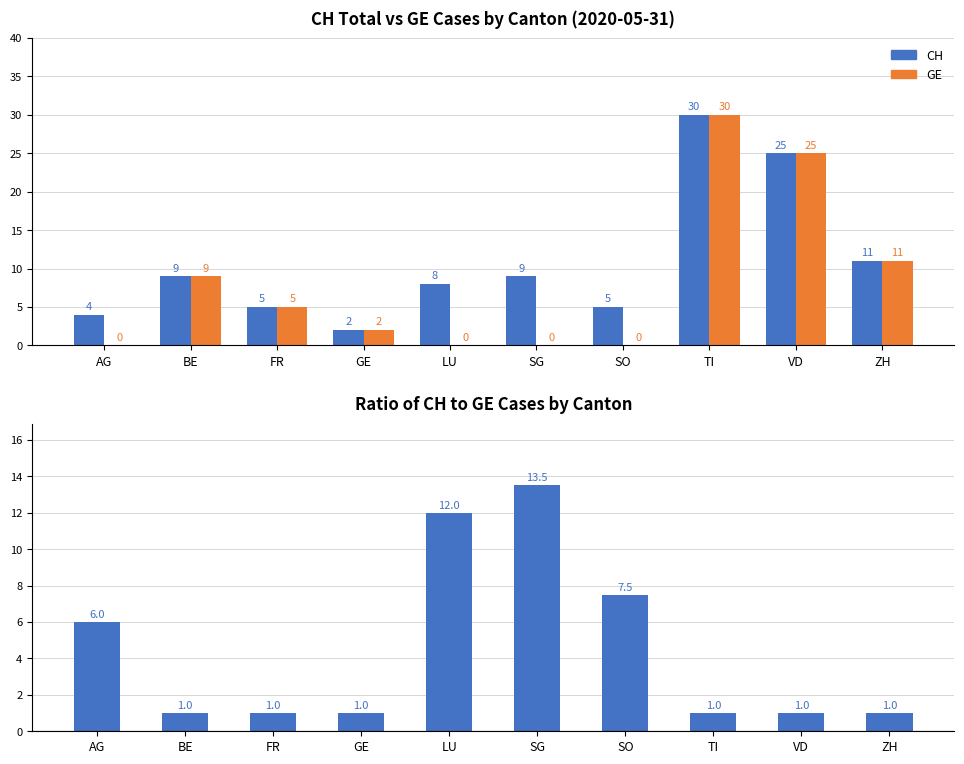

What is the minimum value for CH/GE Ratio?

1.0